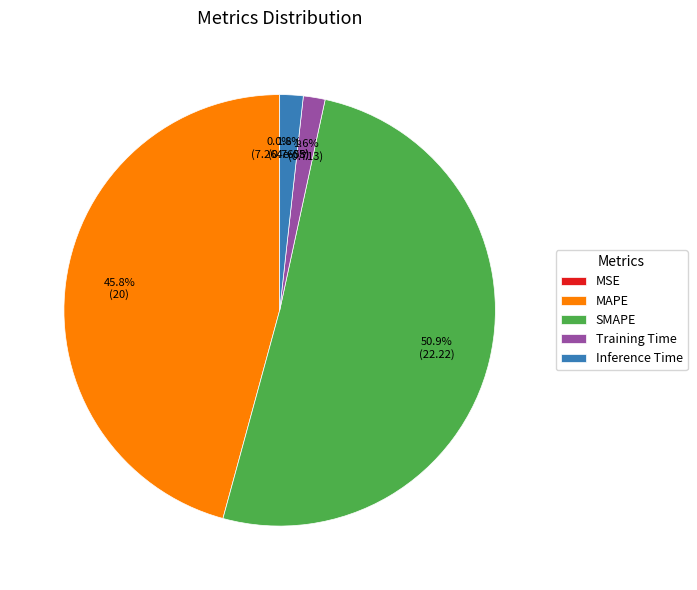

To the nearest percent, what is the difference between the largest and smallest slice percentages?

51%